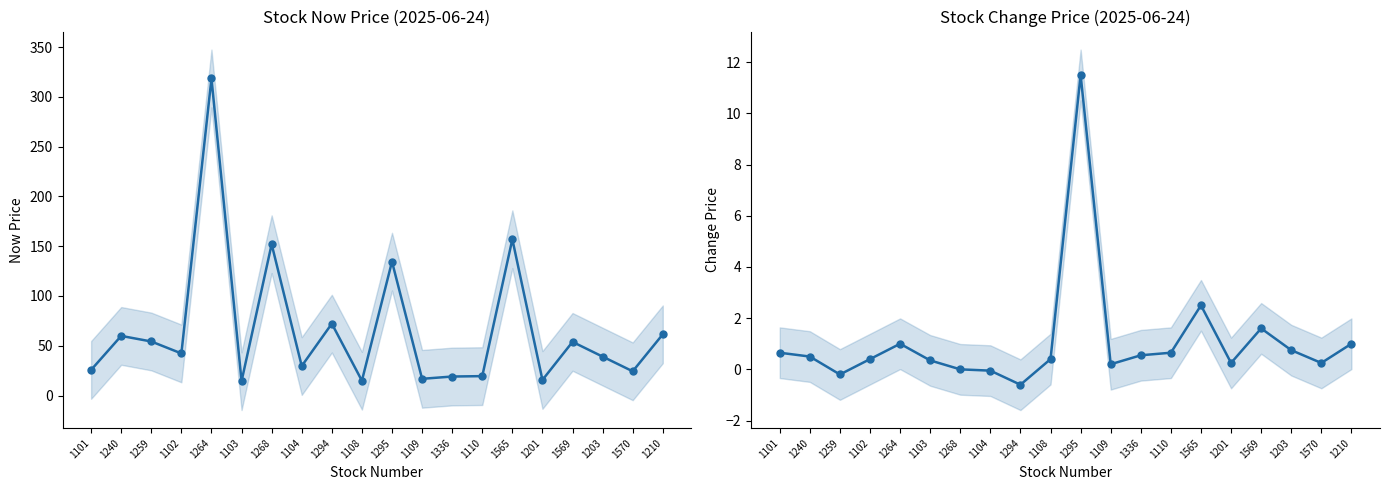

The now_price series shows 24.4 at 1570. True or false?

True